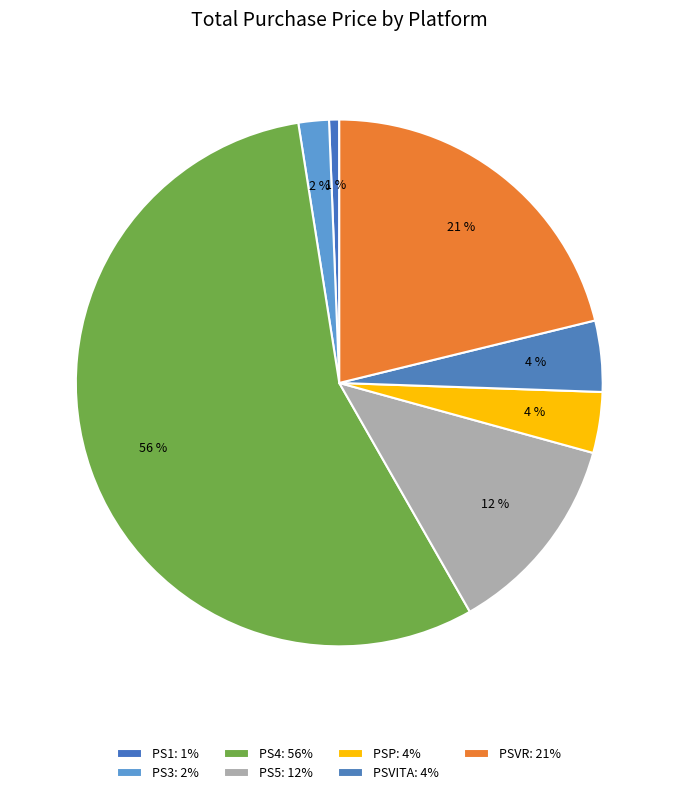

Count the number of slices in the pie.

7